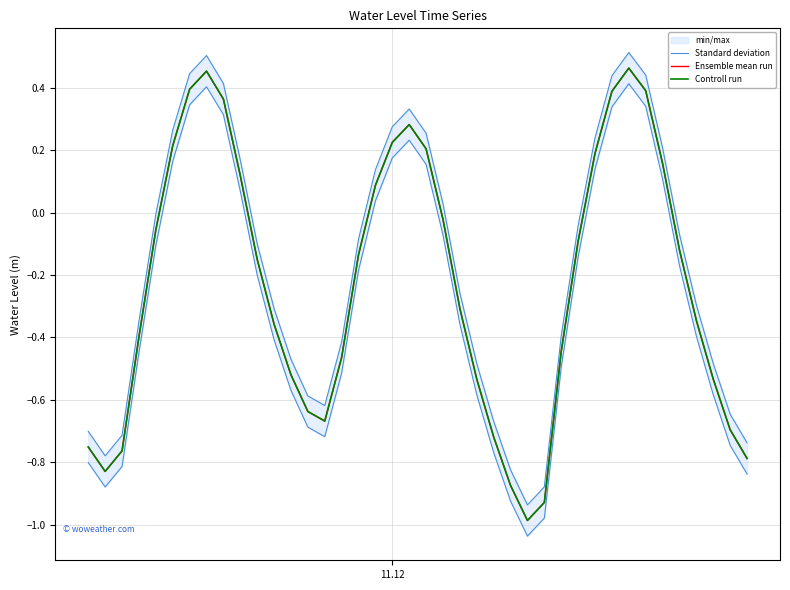

Reading right to left, transcribe all the data shown in this chart.

Standard deviation: -0.7	-0.6	-0.5	-0.3	-0.1	0.2	0.4	0.5	0.4	0.2	-0.0	-0.4	-0.9	-0.9	-0.8	-0.7	-0.5	-0.3	0.0	0.3	0.3	0.3	0.1	-0.1	-0.4	-0.6	-0.6	-0.5	-0.3	-0.1	0.2	0.4	0.5	0.4	0.3	-0.0	-0.3	-0.7	-0.8	-0.7
Ensemble mean run: -0.8	-0.7	-0.5	-0.3	-0.1	0.2	0.4	0.5	0.4	0.2	-0.1	-0.4	-0.9	-1.0	-0.9	-0.7	-0.5	-0.3	-0.0	0.2	0.3	0.2	0.1	-0.1	-0.5	-0.7	-0.6	-0.5	-0.4	-0.1	0.1	0.4	0.5	0.4	0.2	-0.1	-0.4	-0.8	-0.8	-0.8
Controll run: -0.8	-0.7	-0.5	-0.3	-0.1	0.2	0.4	0.5	0.4	0.2	-0.1	-0.4	-0.9	-1.0	-0.9	-0.7	-0.5	-0.3	-0.0	0.2	0.3	0.2	0.1	-0.1	-0.5	-0.7	-0.6	-0.5	-0.4	-0.1	0.1	0.4	0.5	0.4	0.2	-0.1	-0.4	-0.8	-0.8	-0.8